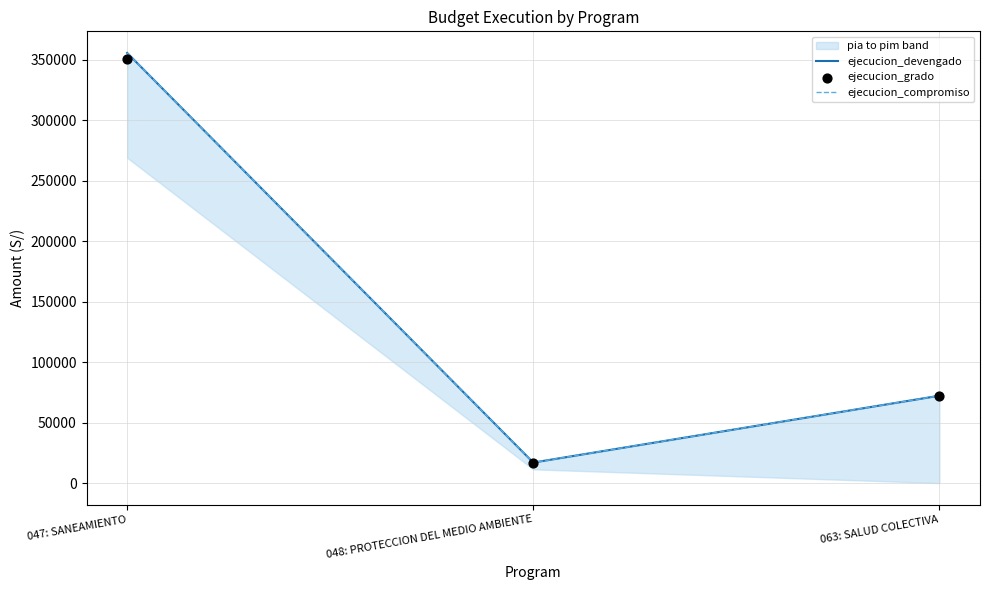

At which category is the sum across all series the highest?

047: SANEAMIENTO